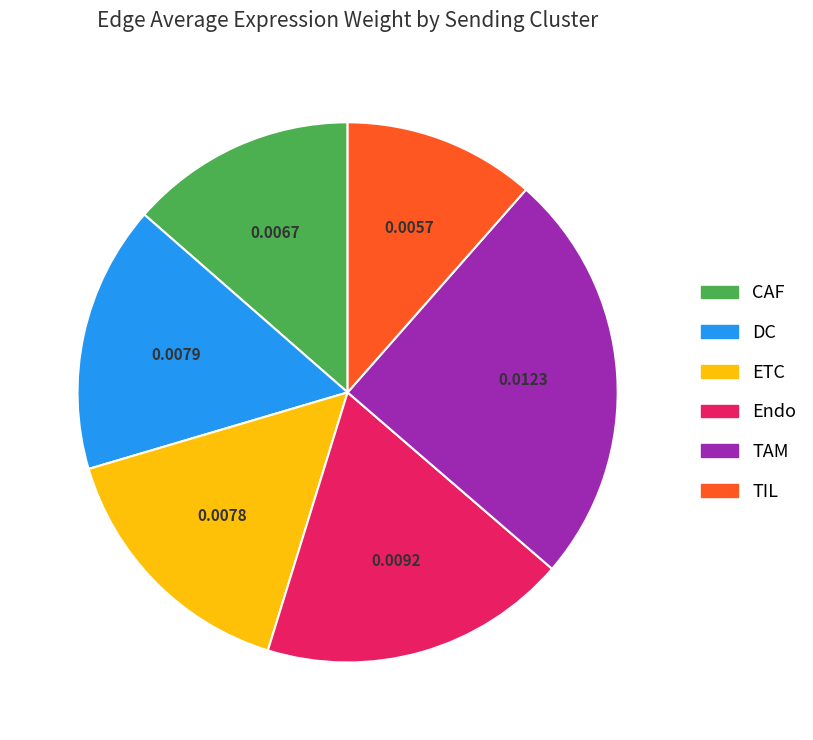

What is the largest slice in the pie chart?

TAM